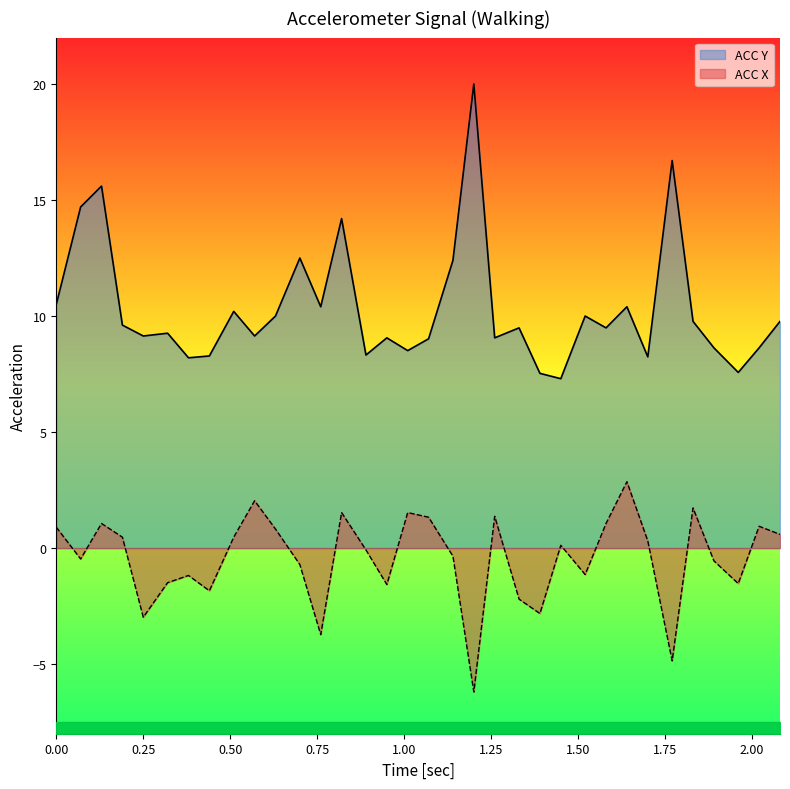

Which series has the largest total across all categories?

ACC Y